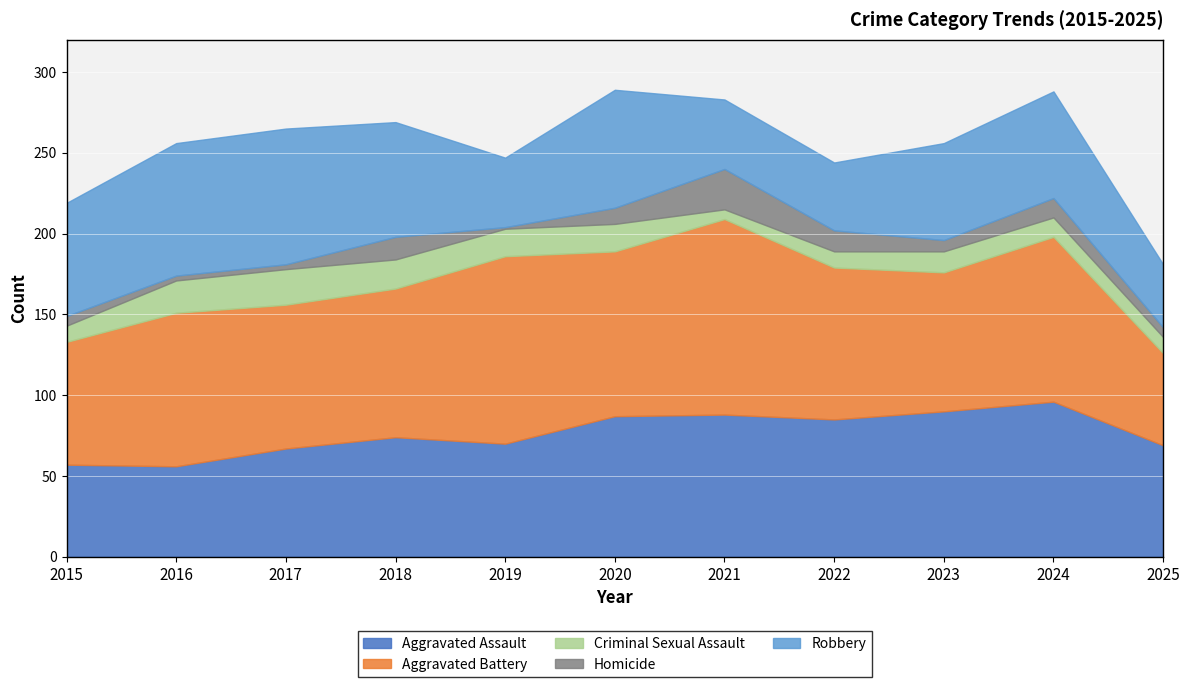

True or false: Criminal Sexual Assault and Aggravated Assault intersect in this chart.

False